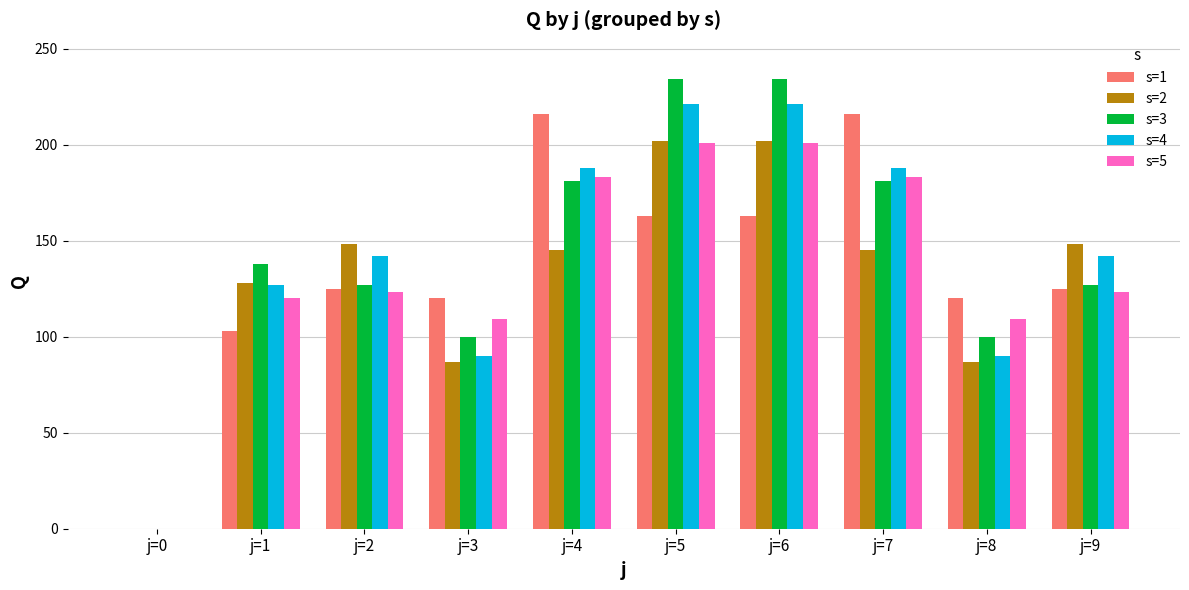

The s=3 series shows 0 at j=0. True or false?

True